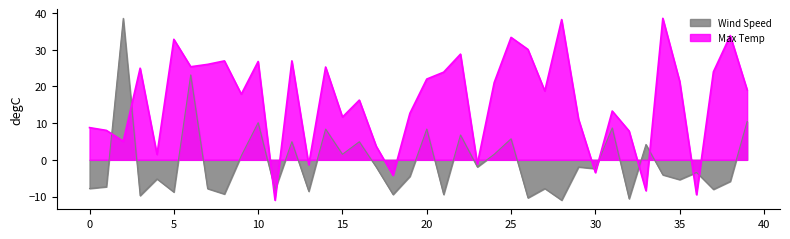

Where does the Wind Speed series first go above -3?

2